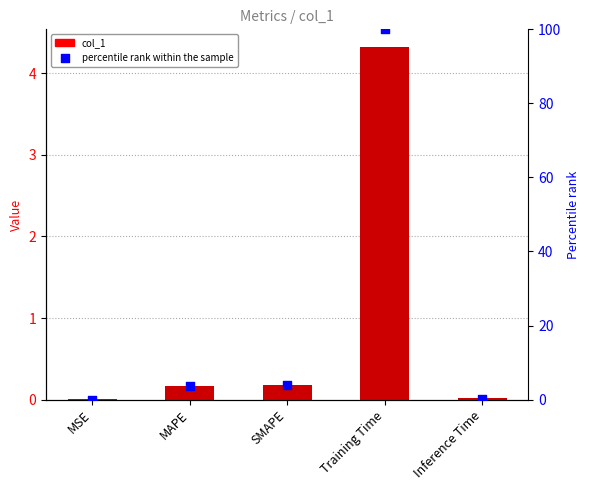

Which series has the largest total across all categories?

percentile rank within the sample